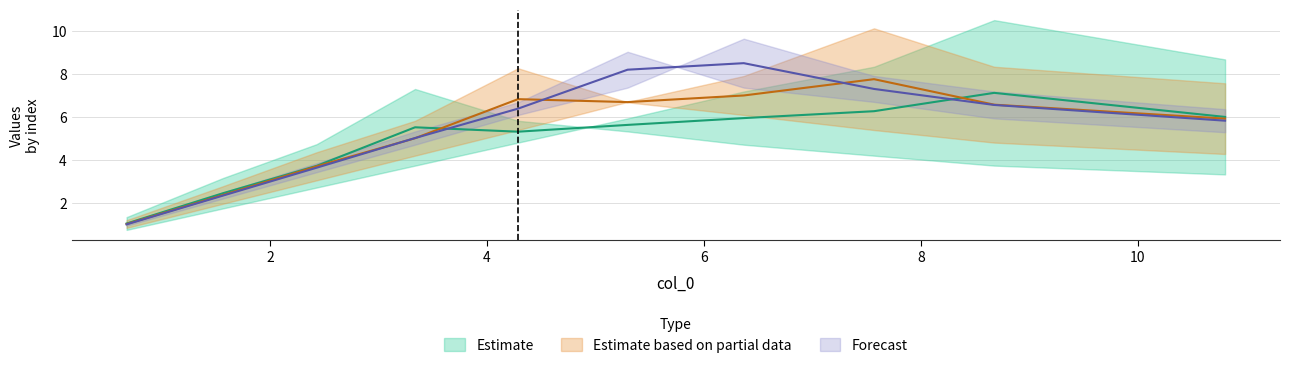

What is the minimum value shown in the chart?

0.8